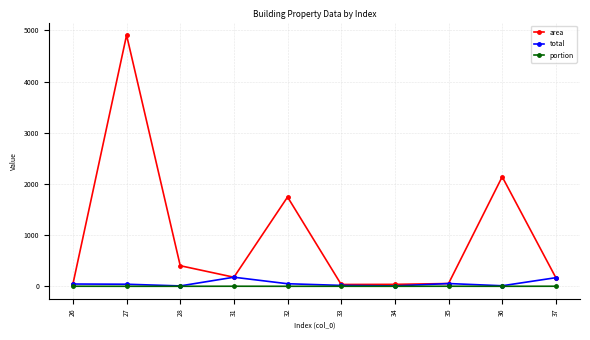

What is the sum of all area values?

9712.5